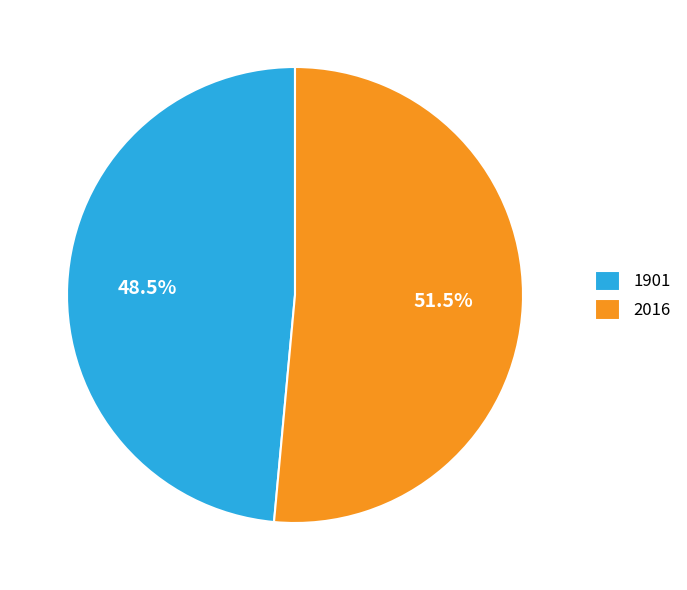

Which slice is the smallest?

1901